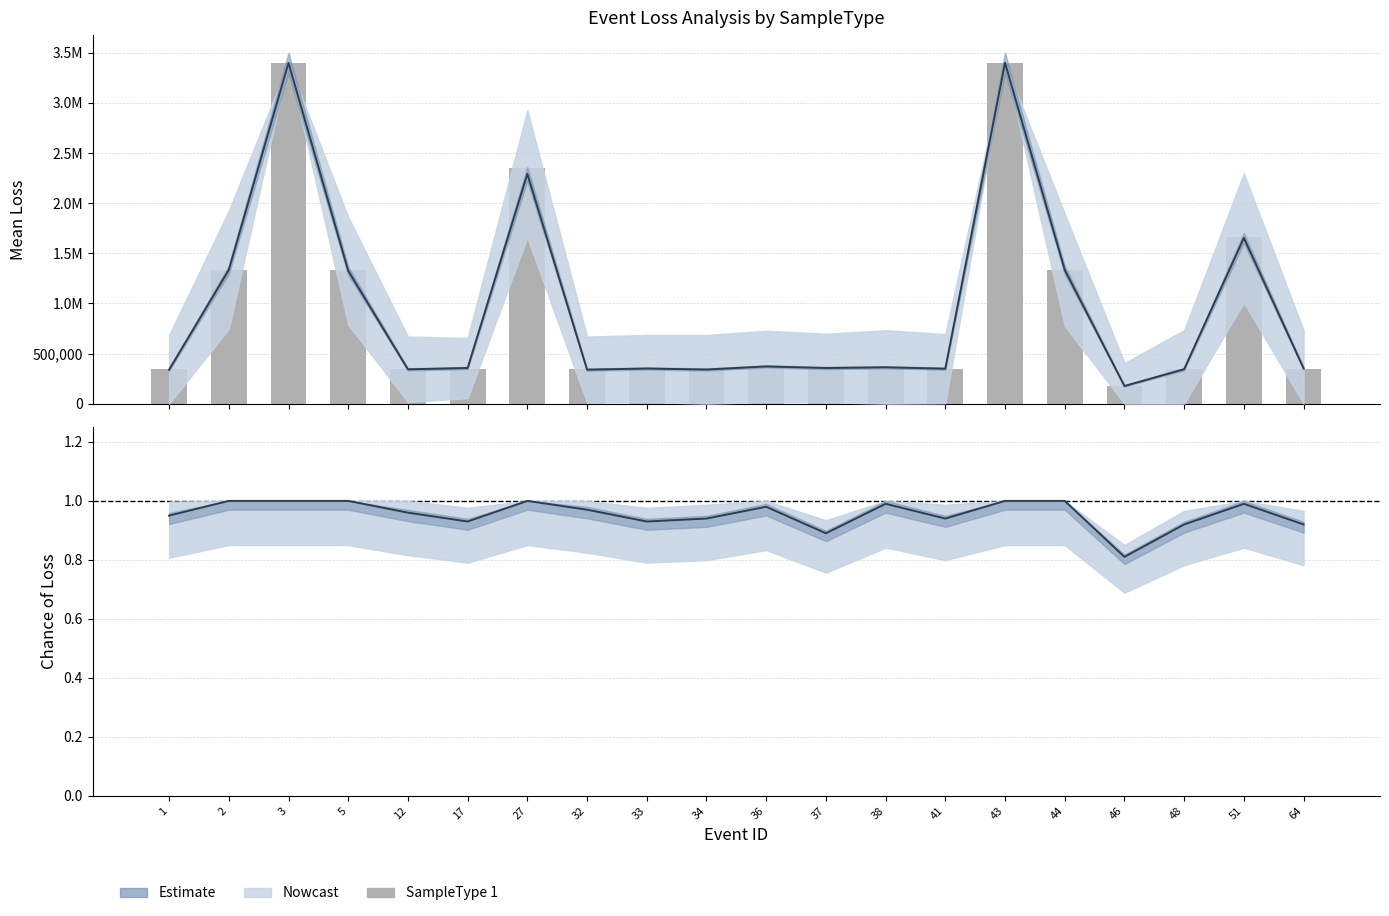

What is the sum of all ChanceOfLoss (SampleType 2) values?

19.1